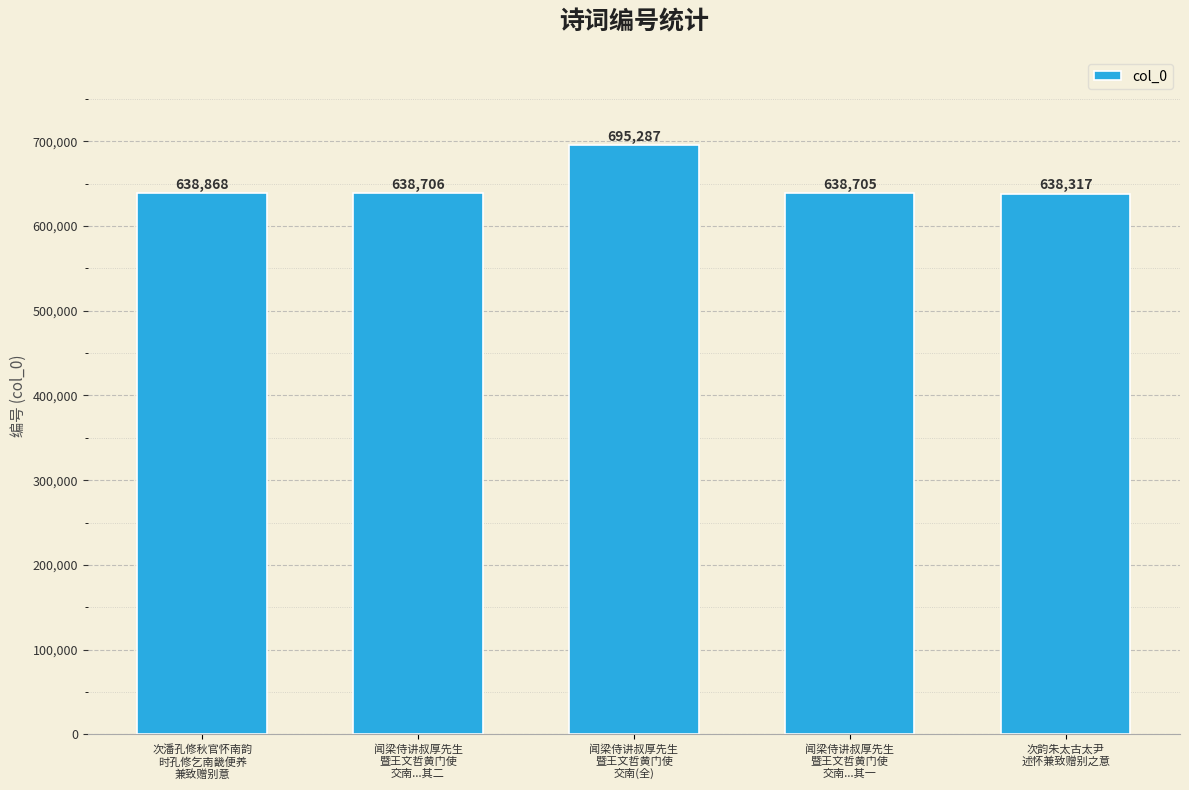

Reading left to right, transcribe all the data shown in this chart.

638868	638706	695287	638705	638317